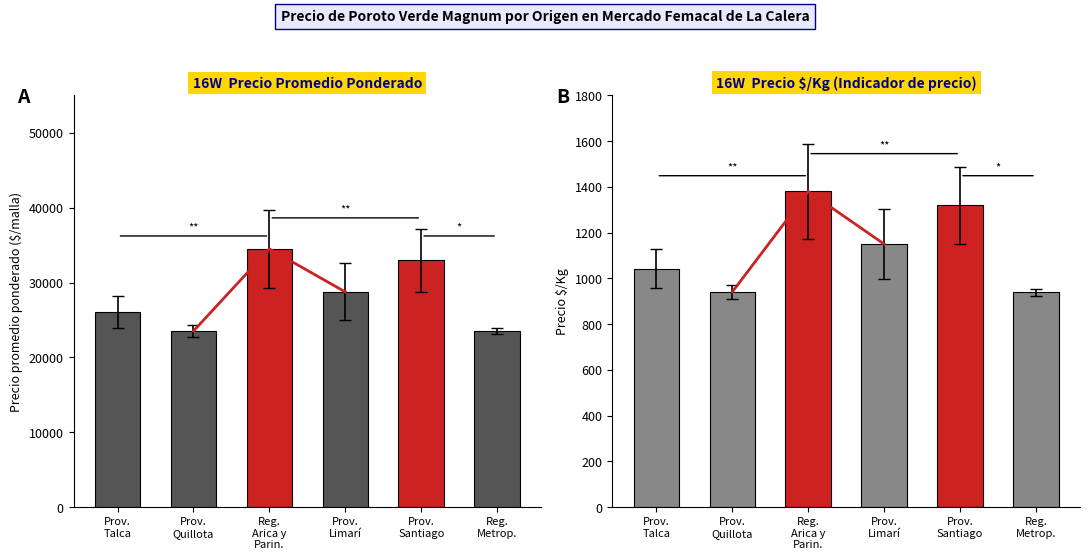

What is the difference between the Precio promedio ponderado values at Prov.
Santiago and Prov.
Talca?

6928